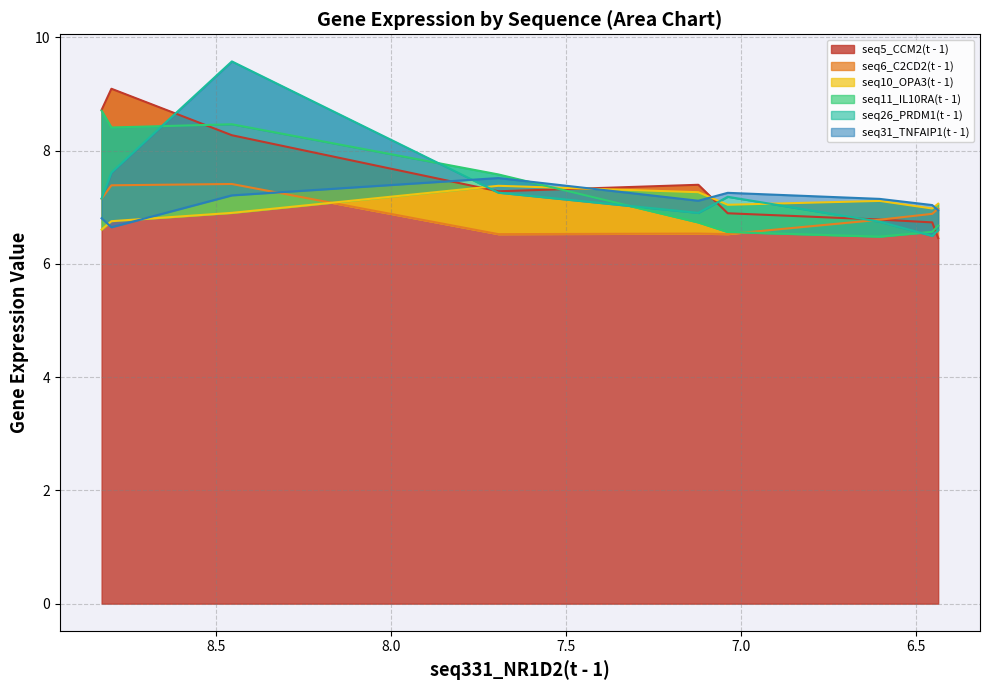

True or false: seq10_OPA3(t - 1) has more than 1 interior local peaks.

True